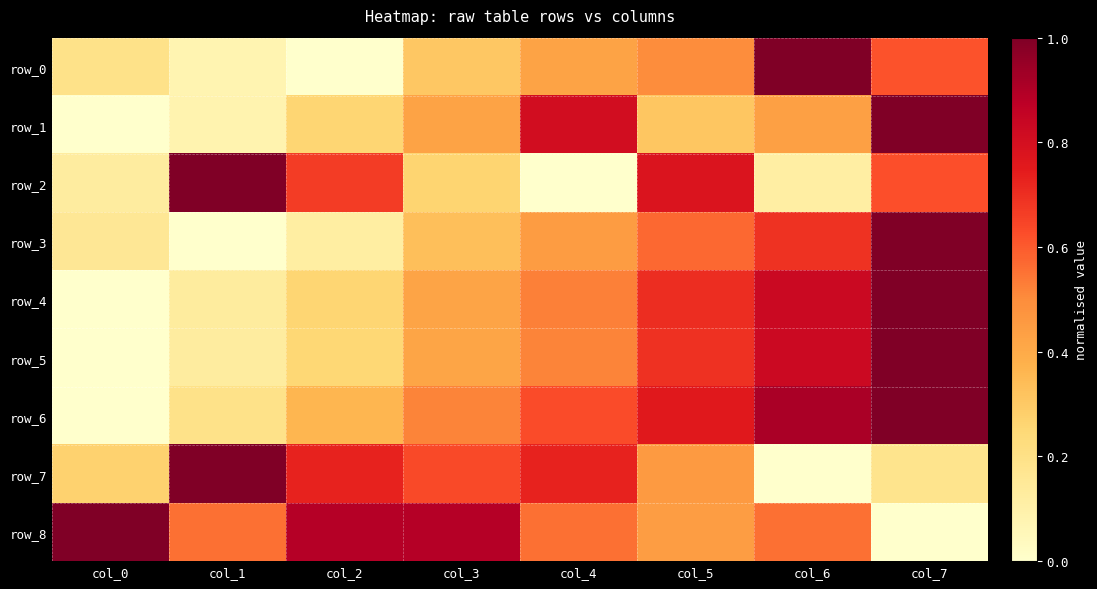

Which series has the widest spread of values?

row_0